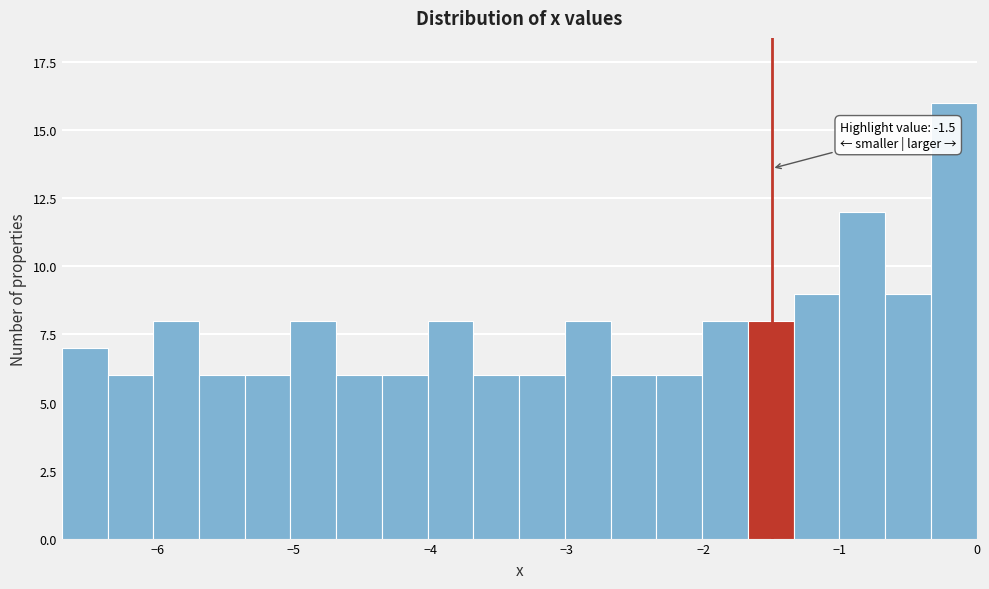

Around what value on the x-axis is the tallest bar? Give the approximate position of its centre, as read against the axis.

-0.2